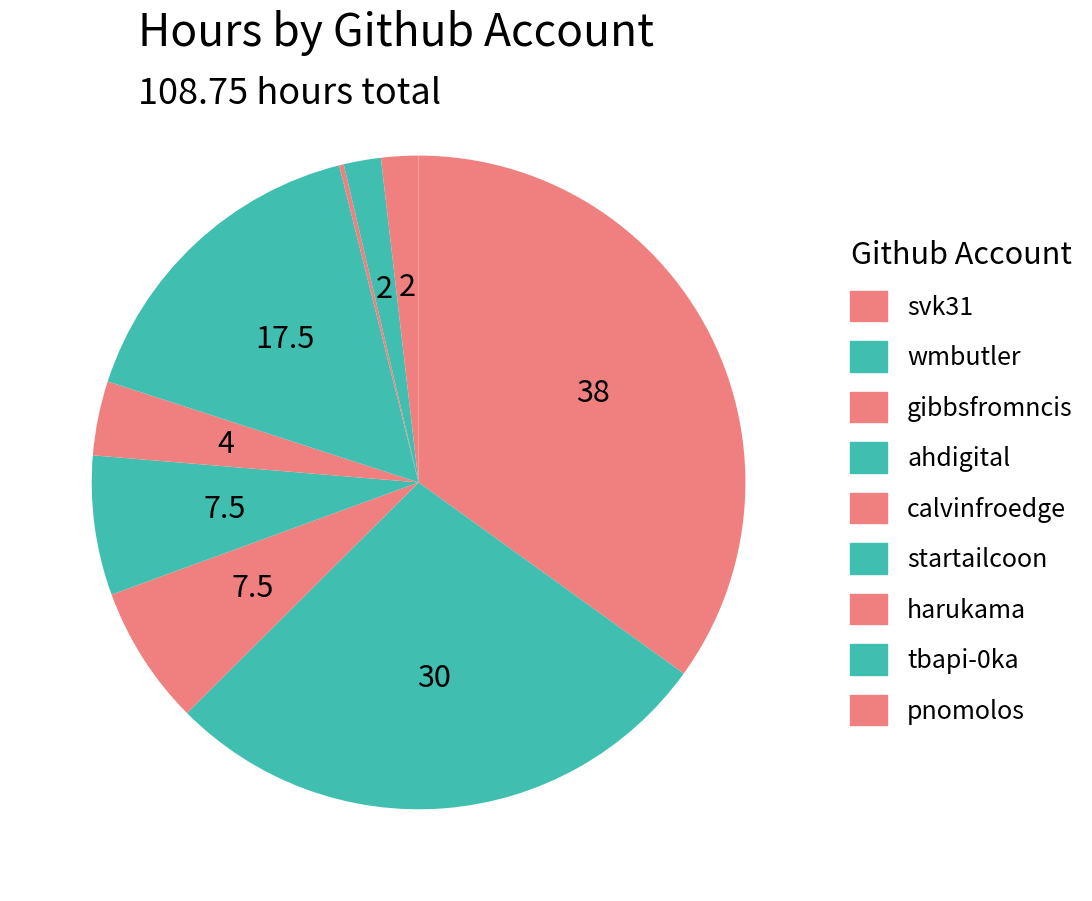

Is there a majority slice in this chart?

No